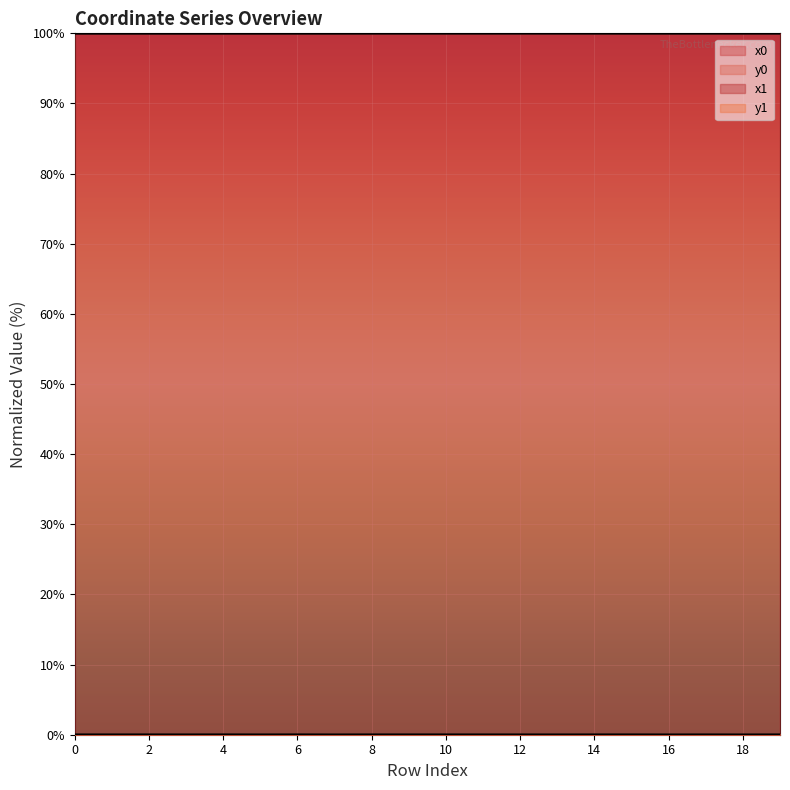

At which category does x1 reach its first local valley?

1